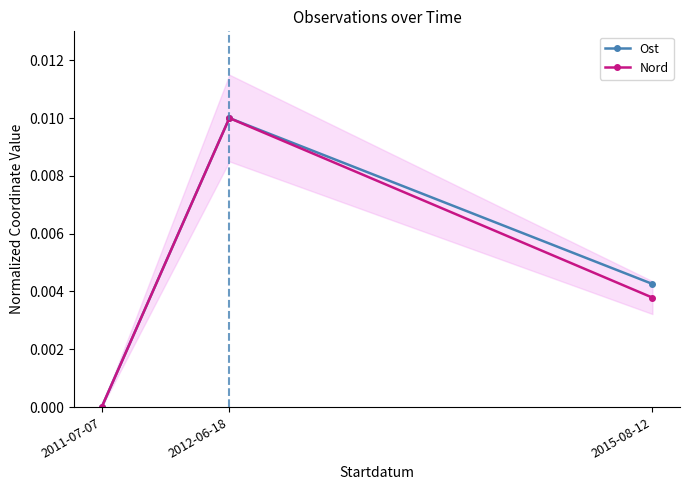

At how many categories does at least one series exceed 0?

2